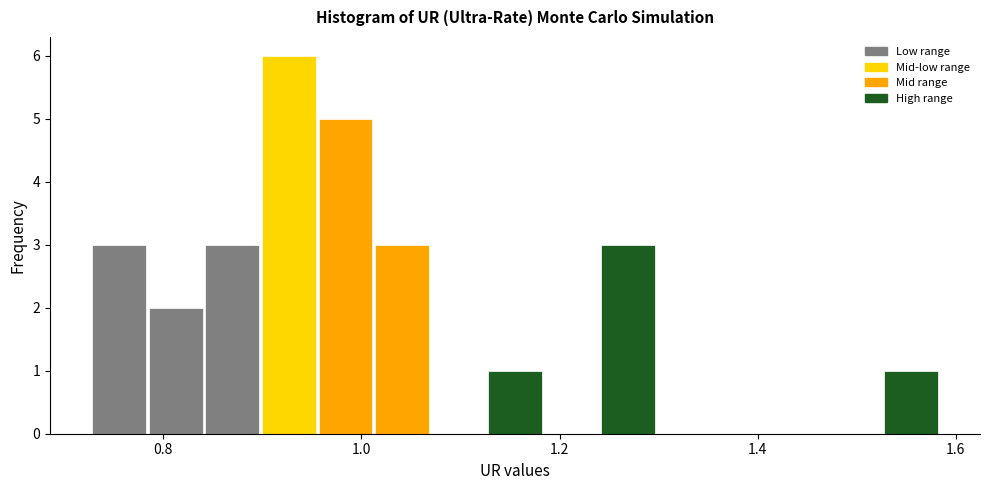

Read against the x-axis, roughly where is the centre of the tallest bar?

0.92